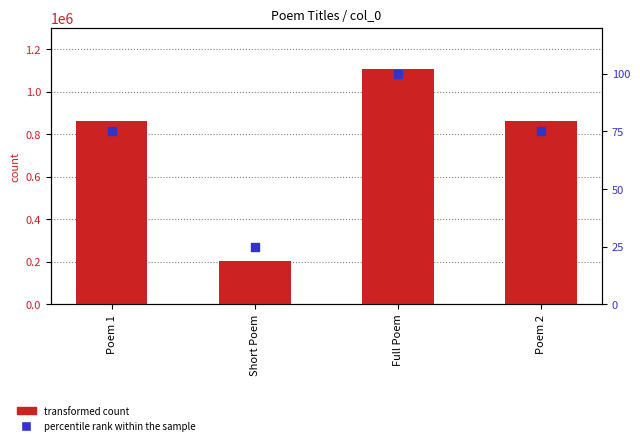

Which series has the largest total across all categories?

transformed count